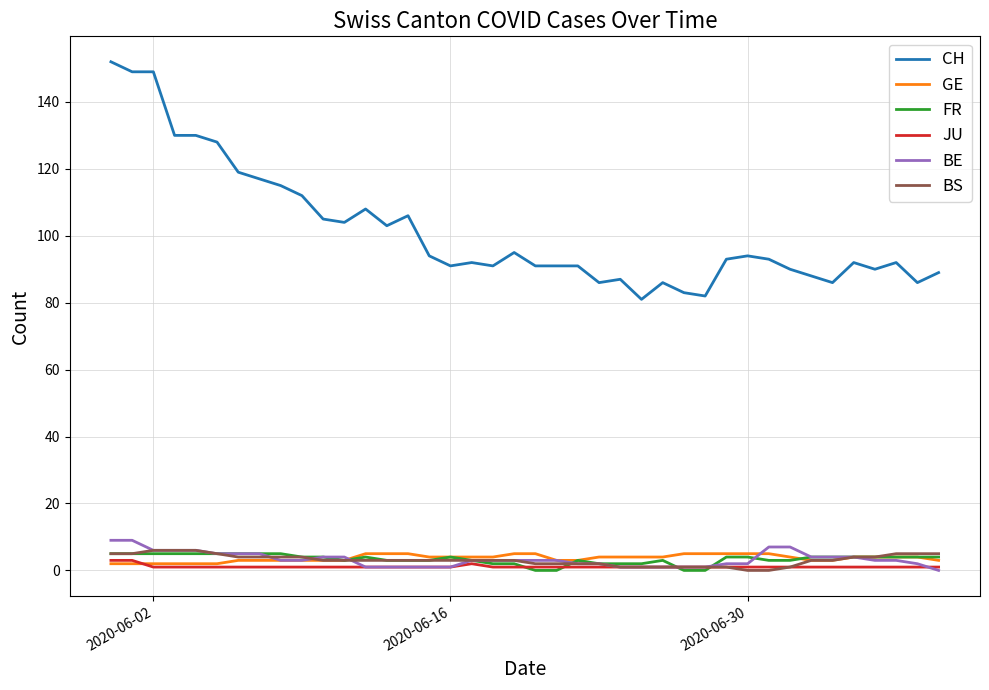

What are all the series names shown in the legend?

CH, GE, FR, JU, BE, BS